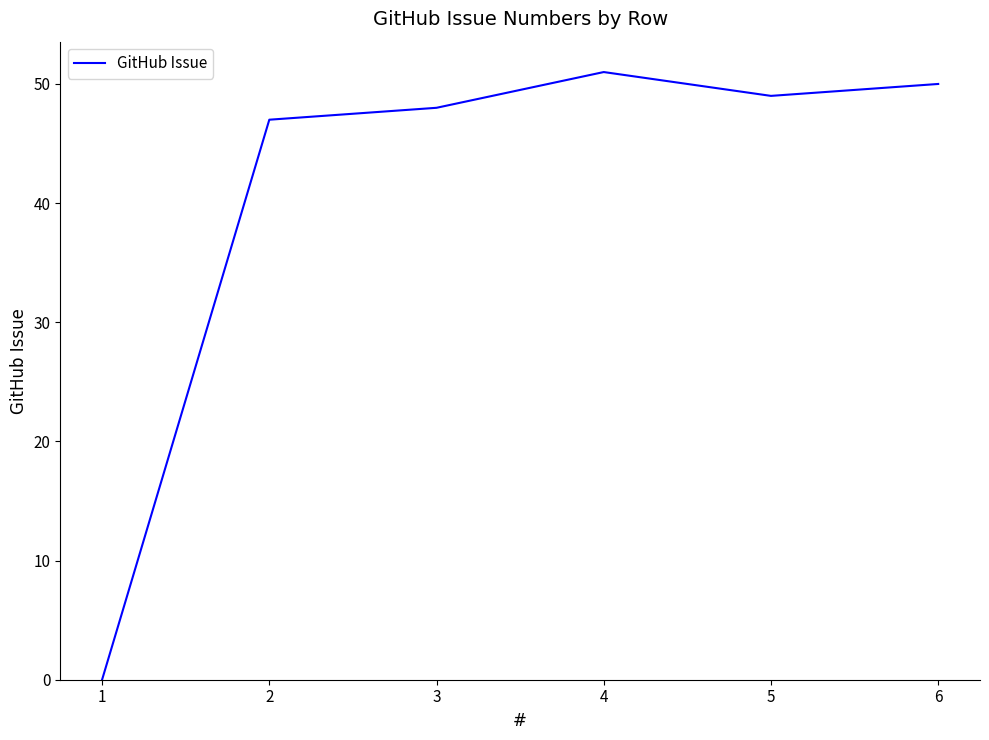

Does the chart display data point markers on the line(s)?

No